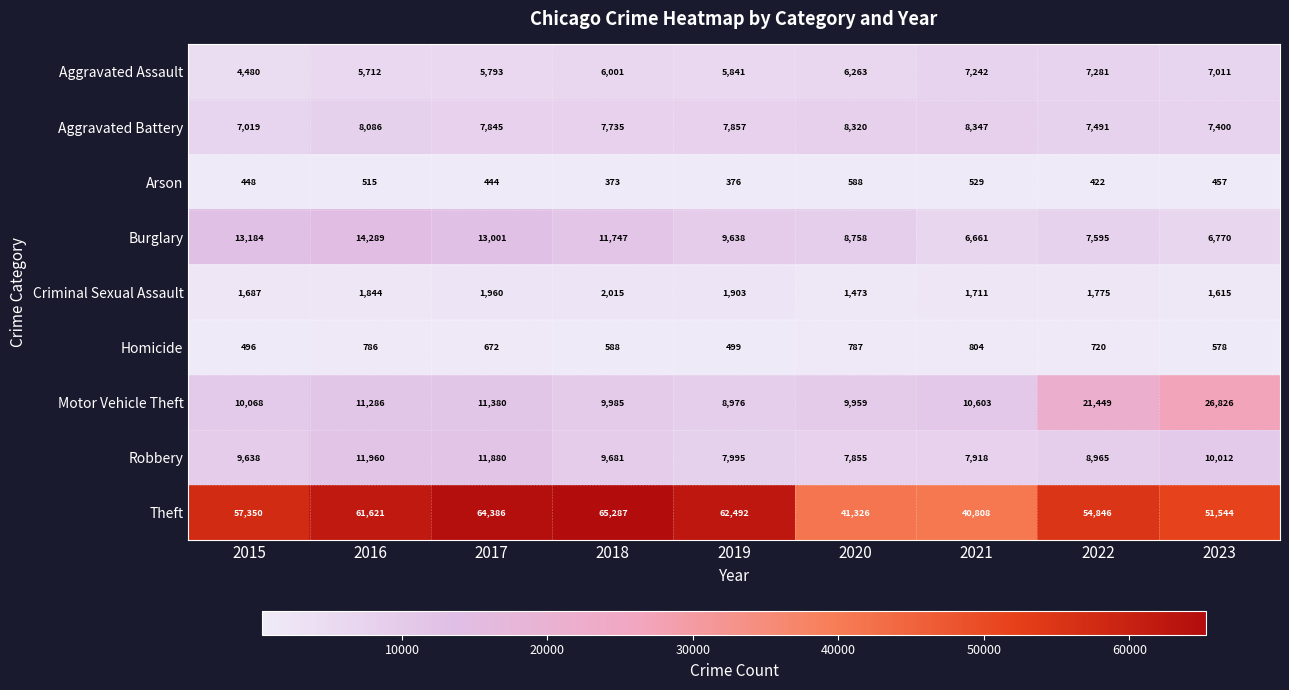

What is the difference between the second highest and second lowest values in the Homicide series?

288